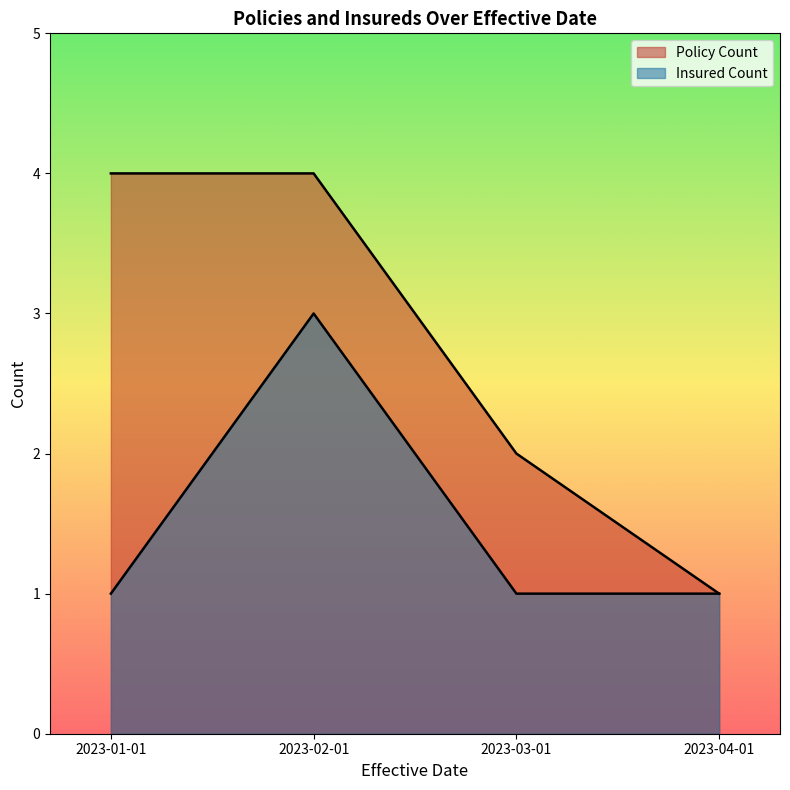

True or false: Policy Count and Insured Count cross at least once.

False